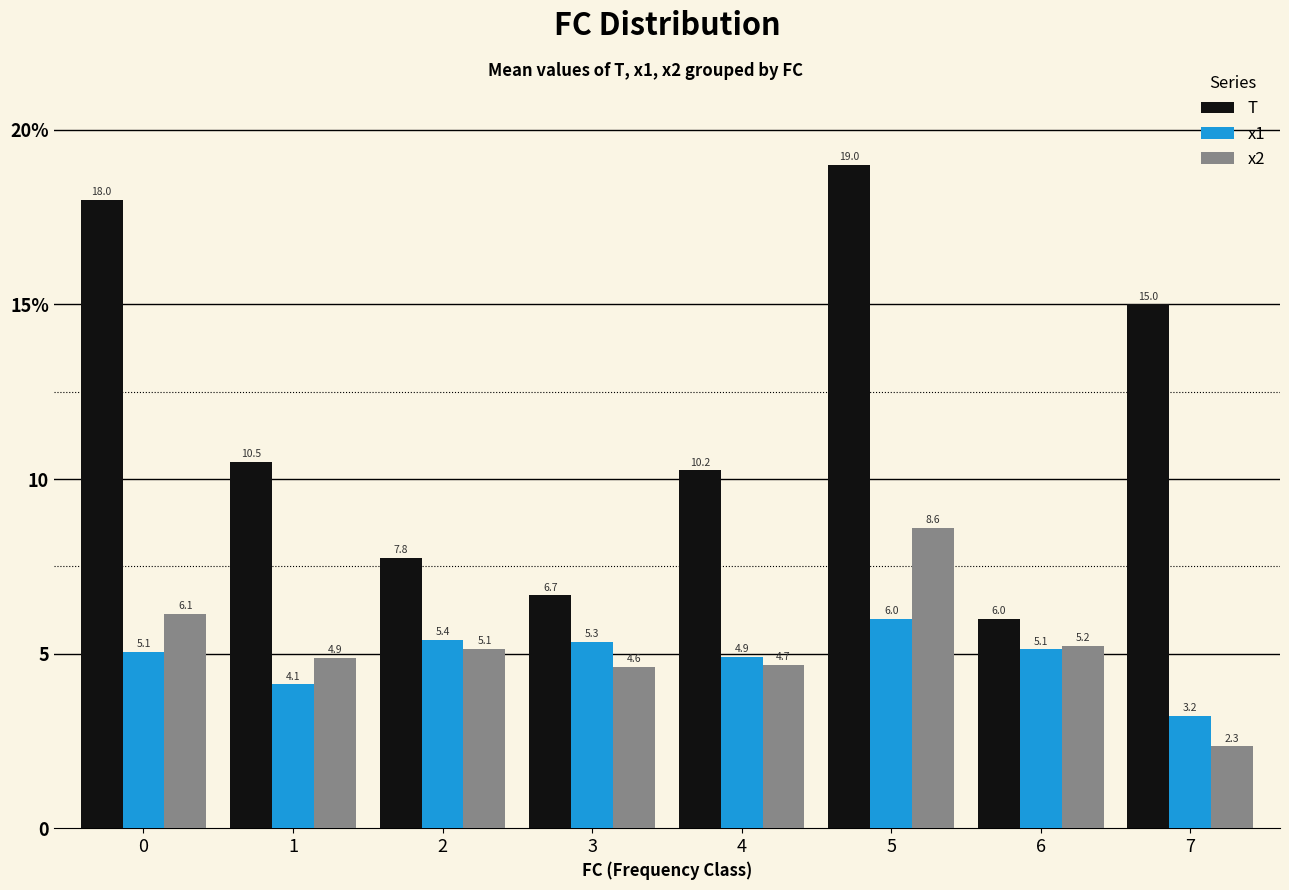

At which label is x2 closest to 5?

1